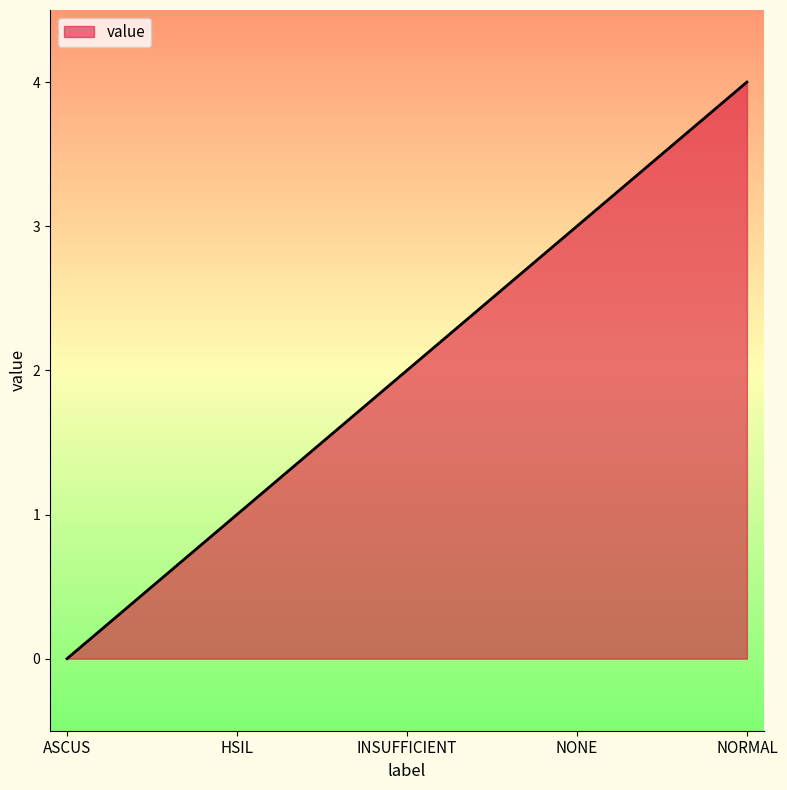

Read the value at NORMAL.

4